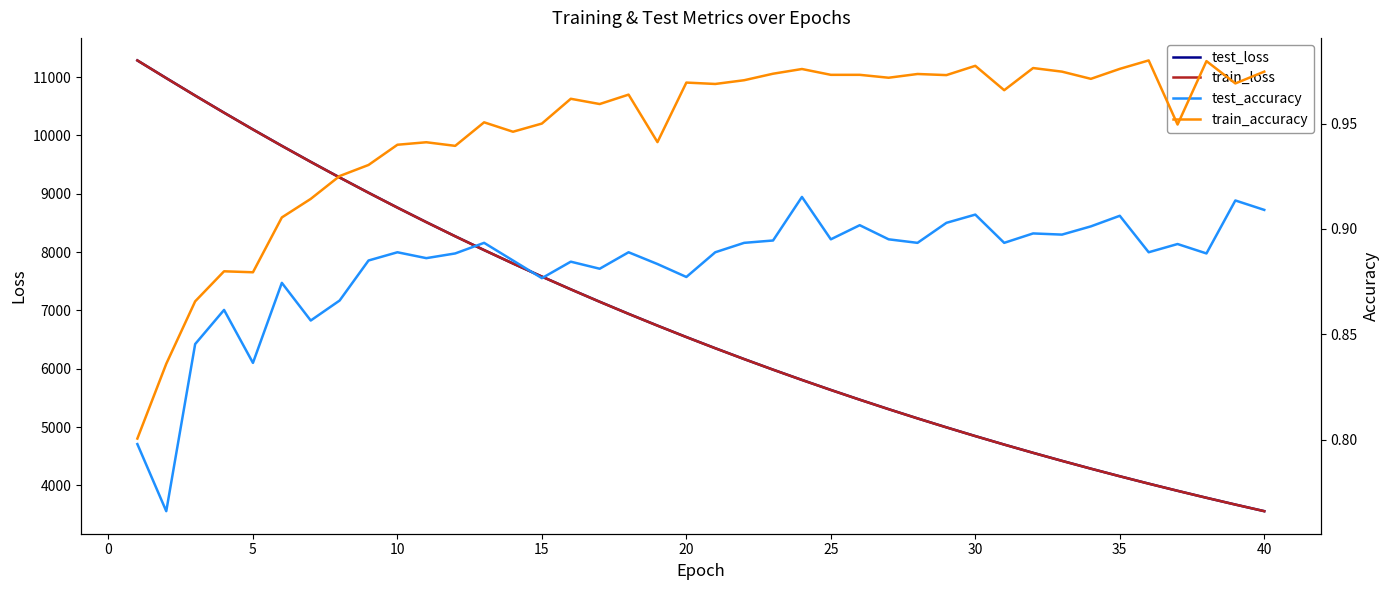

What is the highest value of the test_loss series?

11285.9